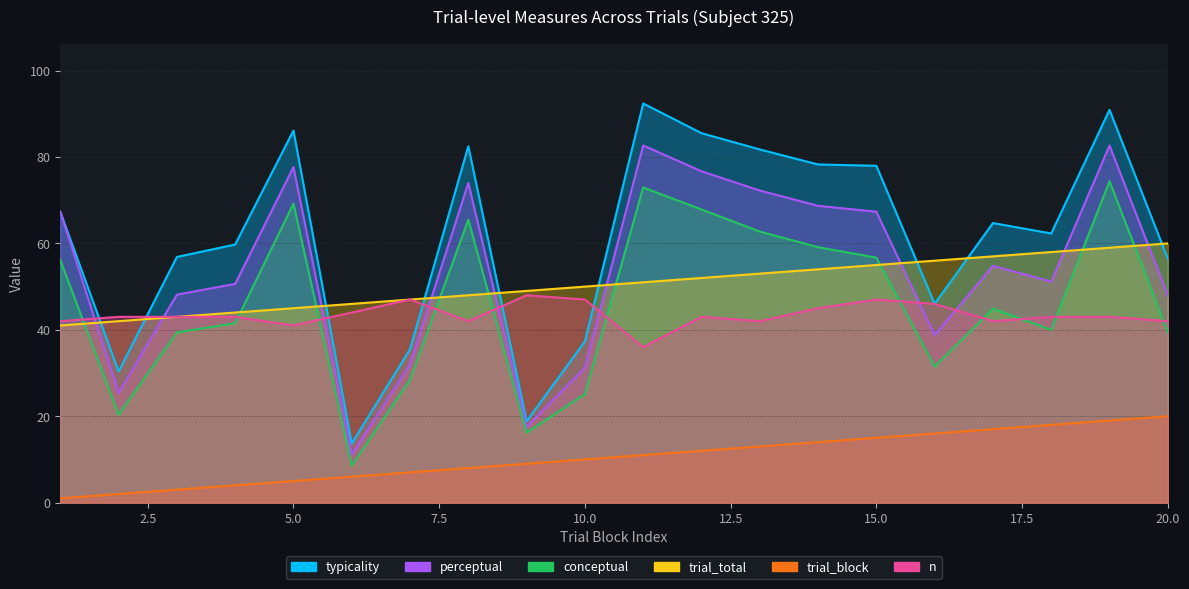

True or false: perceptual and trial_total cross at least once.

False